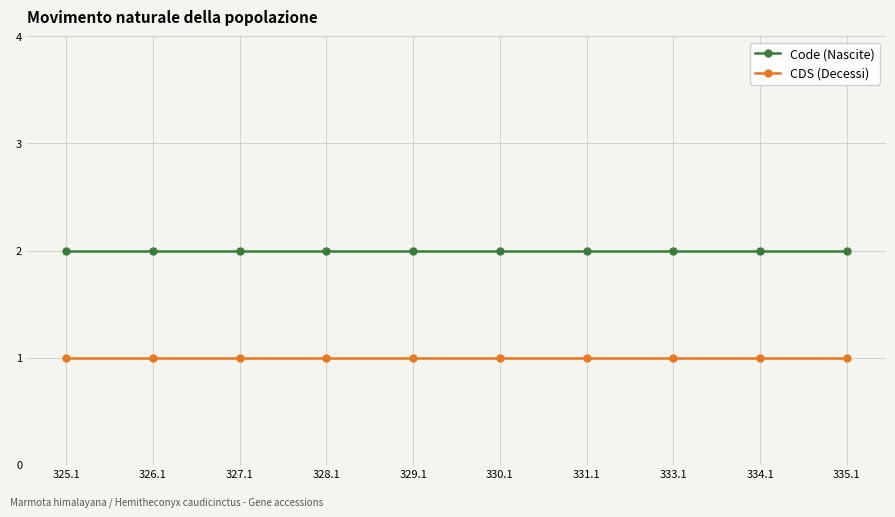

Reading left to right, what are all the values shown in this chart?

Code (Nascite): 325.1=2	326.1=2	327.1=2	328.1=2	329.1=2	330.1=2	331.1=2	333.1=2	334.1=2	335.1=2
CDS (Decessi): 325.1=1	326.1=1	327.1=1	328.1=1	329.1=1	330.1=1	331.1=1	333.1=1	334.1=1	335.1=1